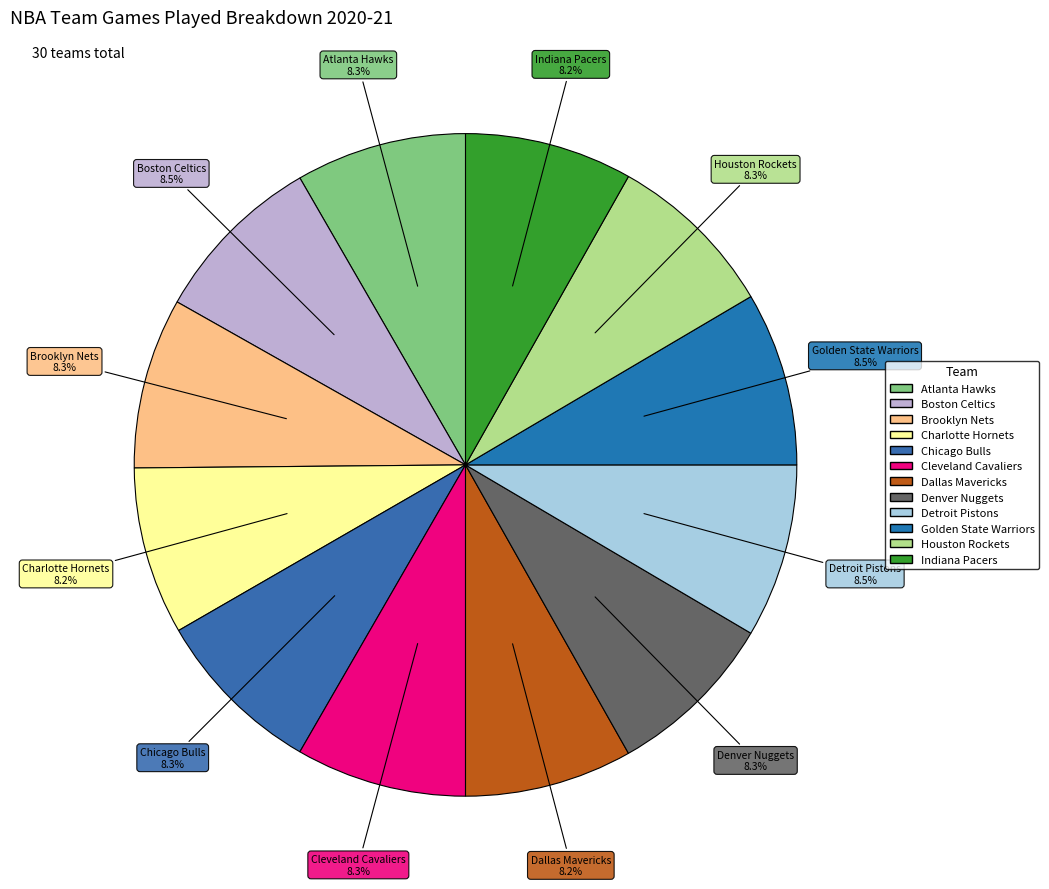

What percentage is the Chicago Bulls slice, to the nearest percent?

8%